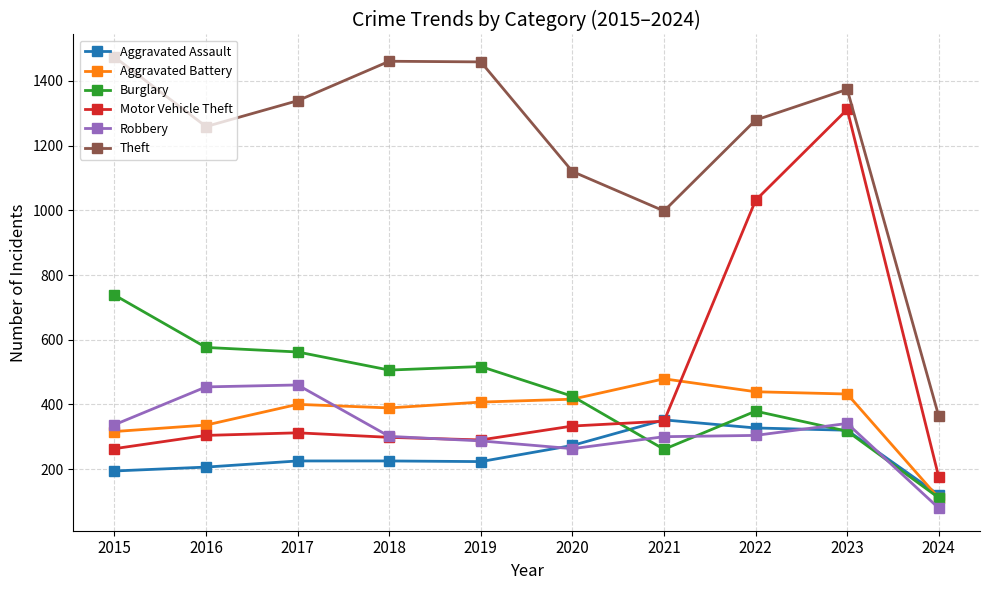

True or false: Theft and Aggravated Battery cross at least once.

False